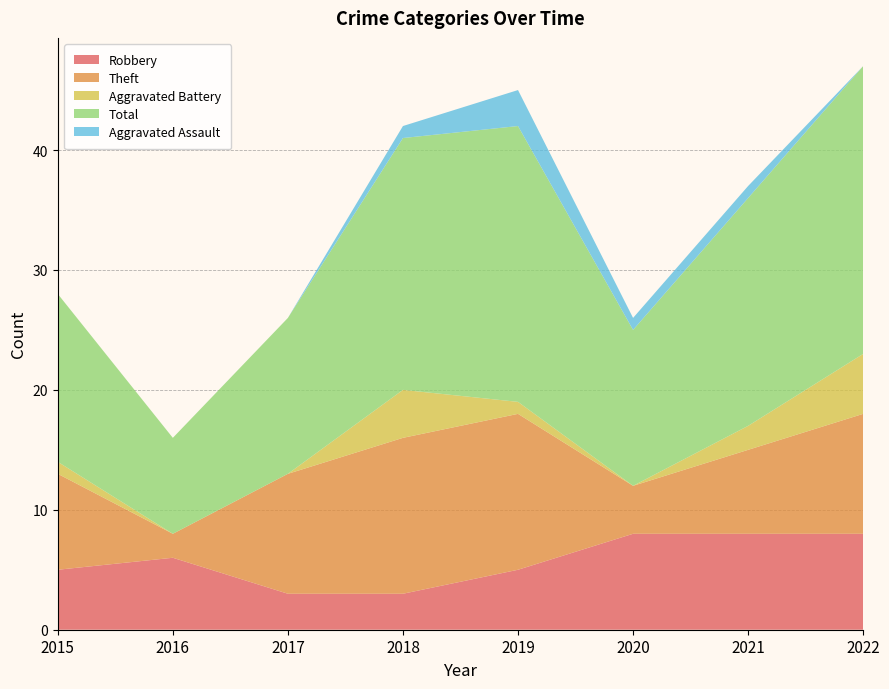

Reading left to right, list all the values displayed in this chart.

Robbery: 2015=5	2016=6	2017=3	2018=3	2019=5	2020=8	2021=8	2022=8
Theft: 2015=8	2016=2	2017=10	2018=13	2019=13	2020=4	2021=7	2022=10
Aggravated Battery: 2015=1	2016=0	2017=0	2018=4	2019=1	2020=0	2021=2	2022=5
Total: 2015=14	2016=8	2017=13	2018=21	2019=23	2020=13	2021=19	2022=24
Aggravated Assault: 2015=0	2016=0	2017=0	2018=1	2019=3	2020=1	2021=1	2022=0